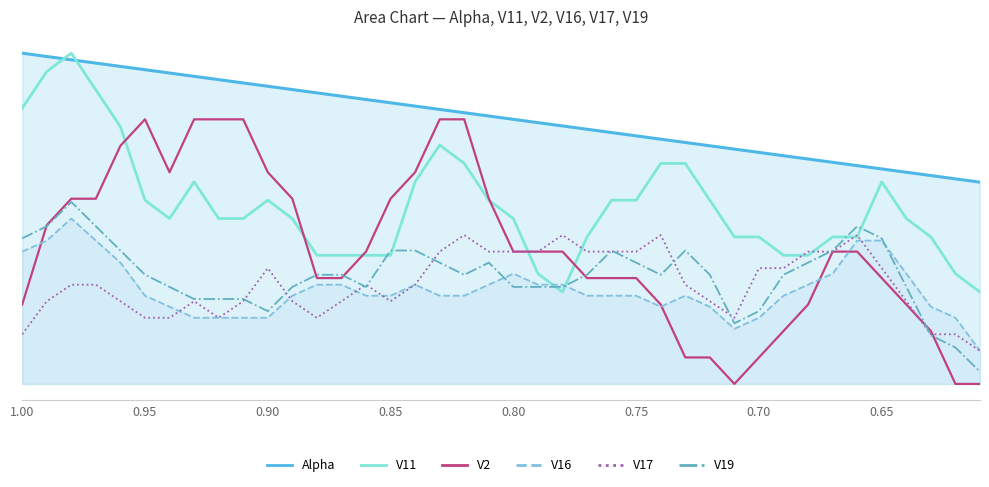

What is the greatest value displayed?

1.0